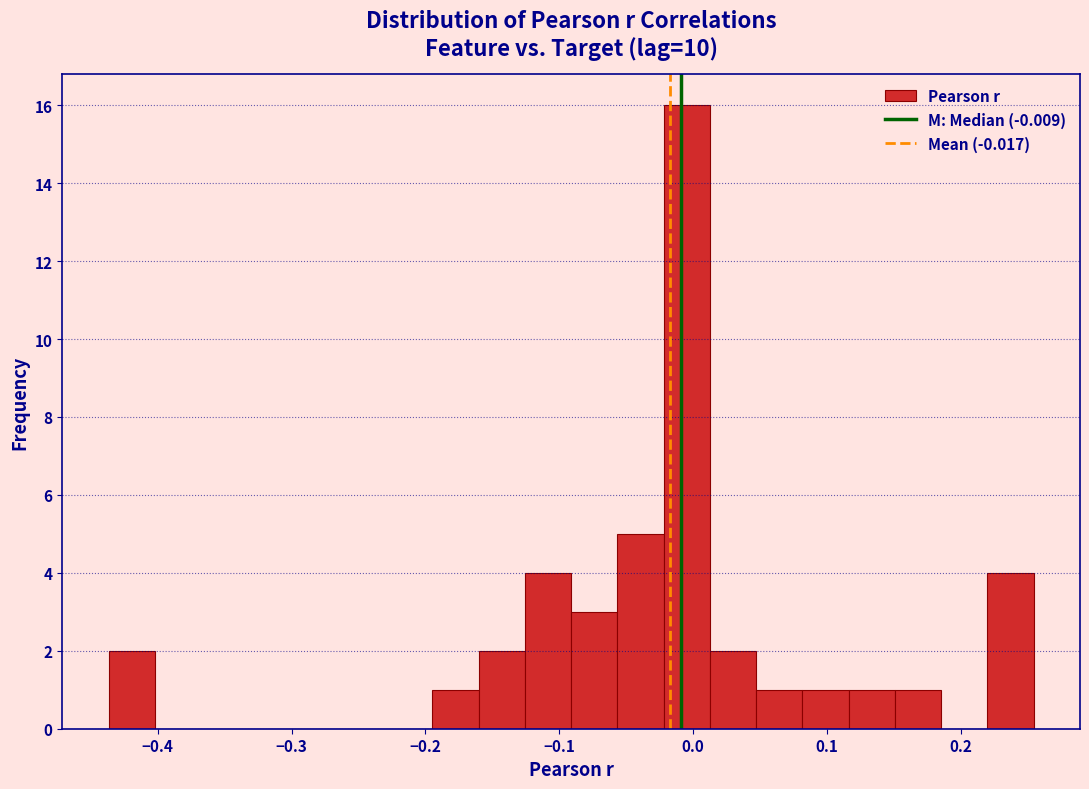

Around what value on the x-axis is the tallest bar? Give the approximate position of its centre, as read against the axis.

0.00